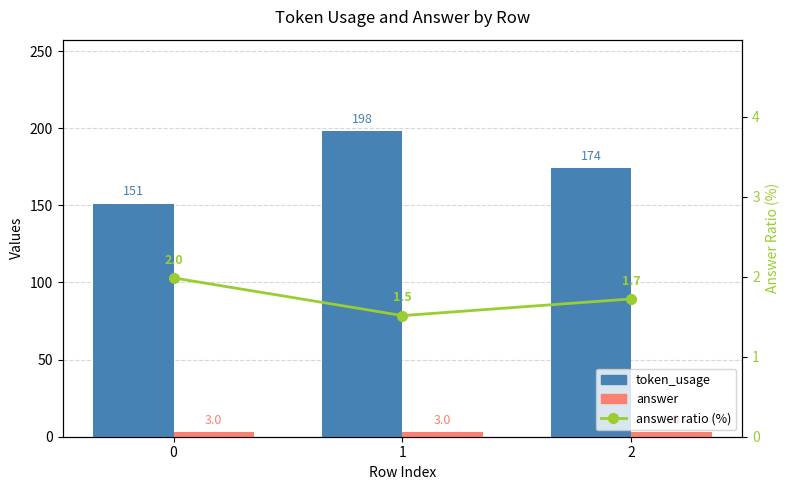

What is the value of the answer ratio (%) bar at the 3rd from the left?

1.7